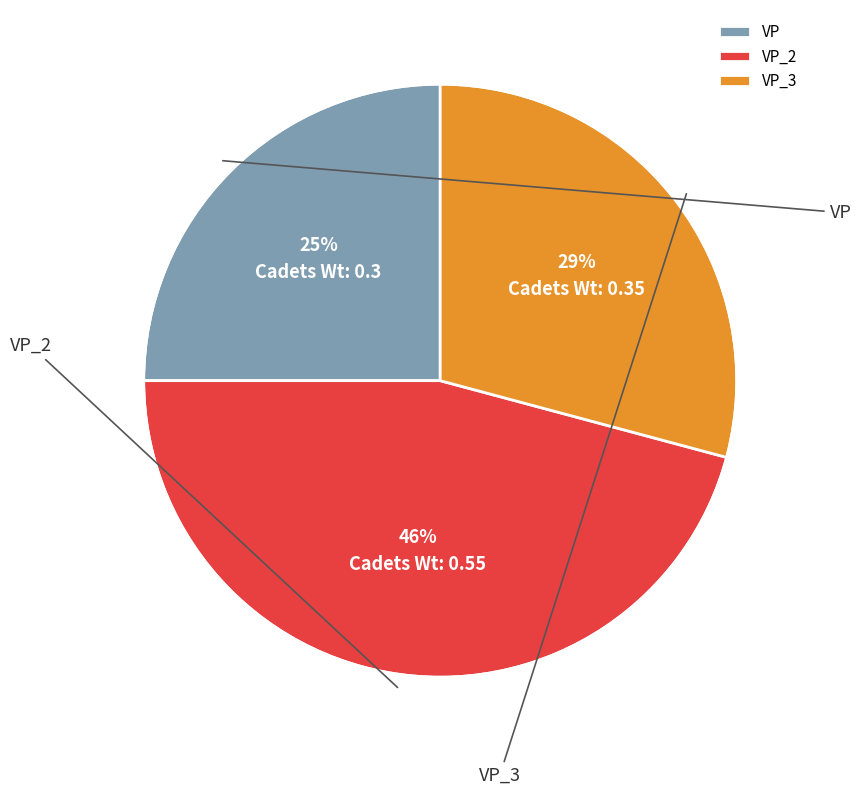

The VP_3 slice represents 29% of the pie. True or false?

True